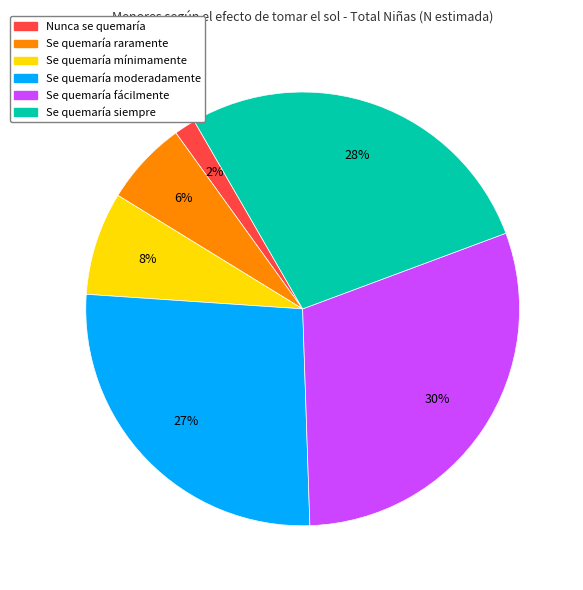

Is Nunca se quemaría the majority of the pie?

No